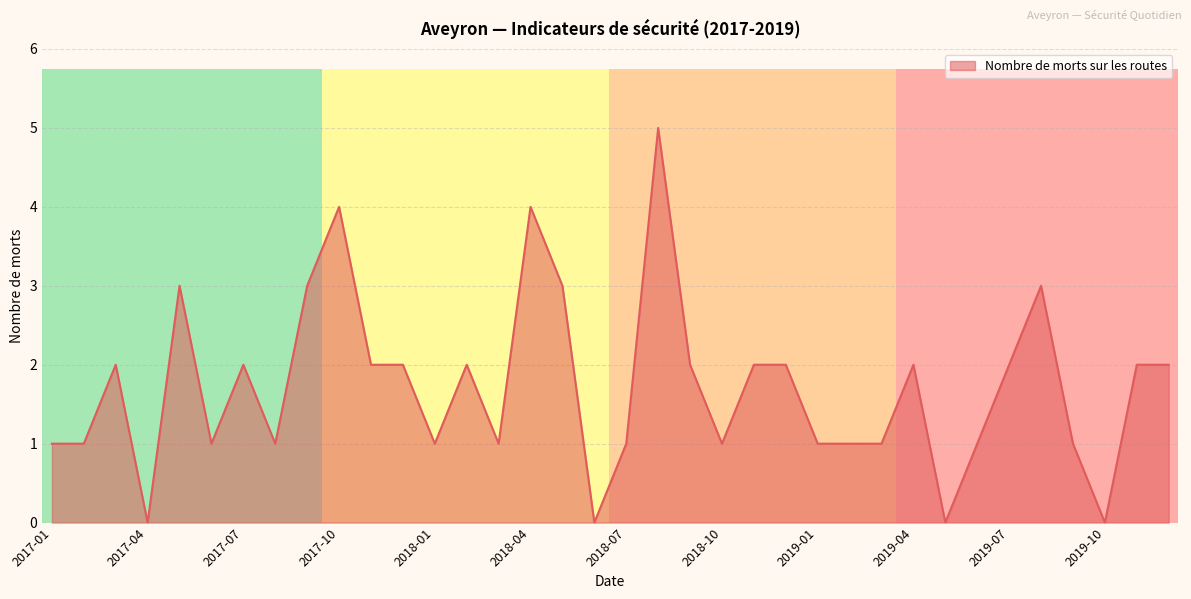

Does the chart display data point markers on the line(s)?

No